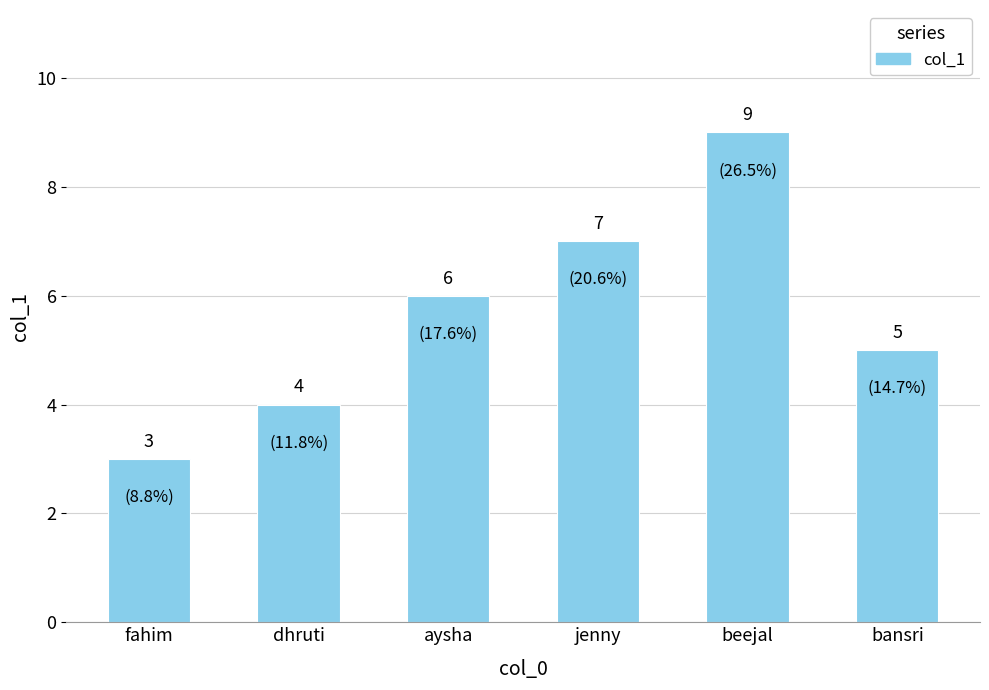

What is the approximate value at bansri?

5